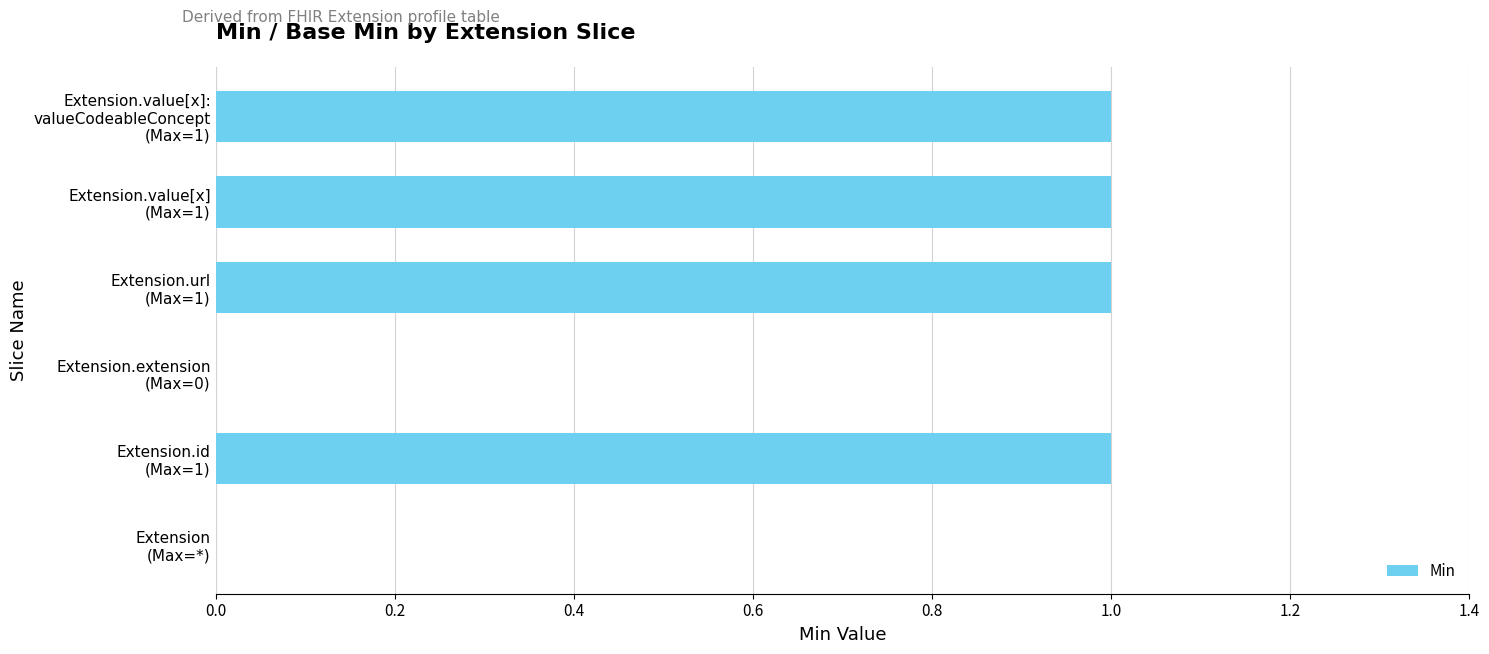

Are the bars horizontal?

Yes